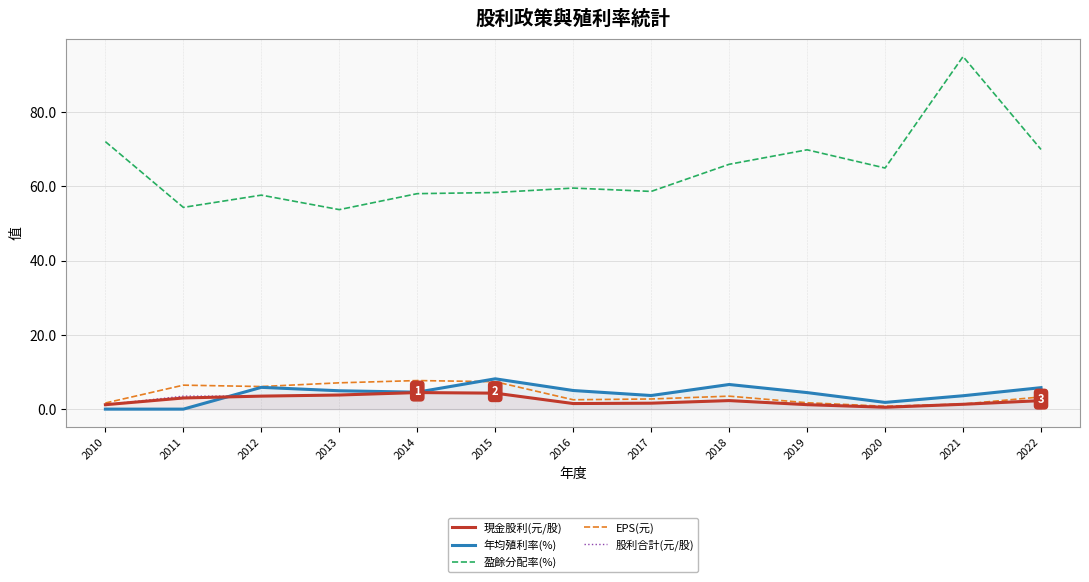

Where does the 股利合計(元/股) series first go above 2?

2011